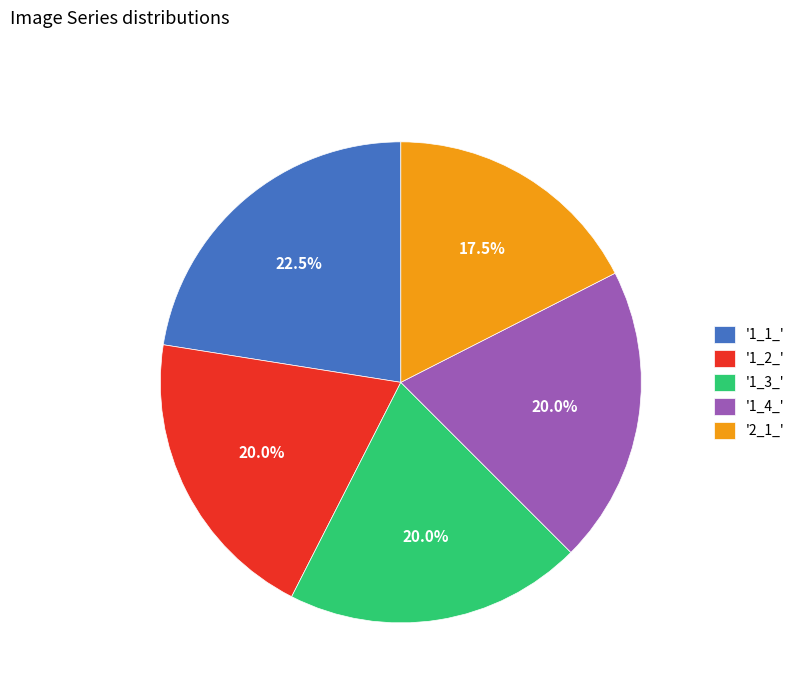

What is the smallest slice in the pie chart?

'2_1_'